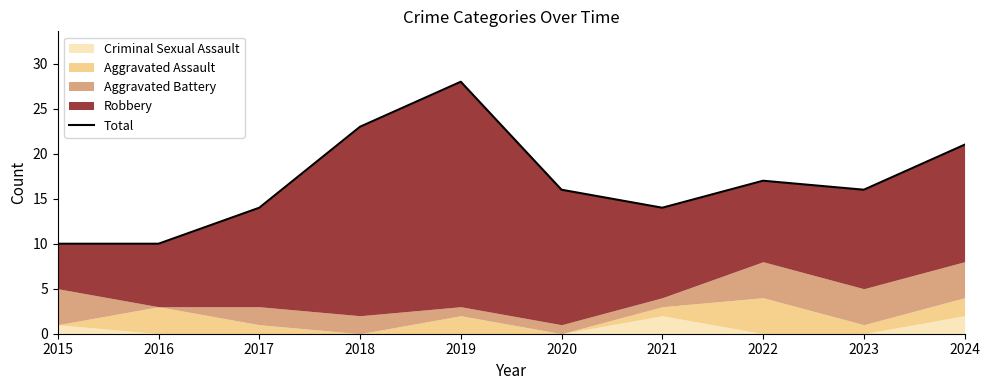

What is the difference between the second highest and second lowest values?

13